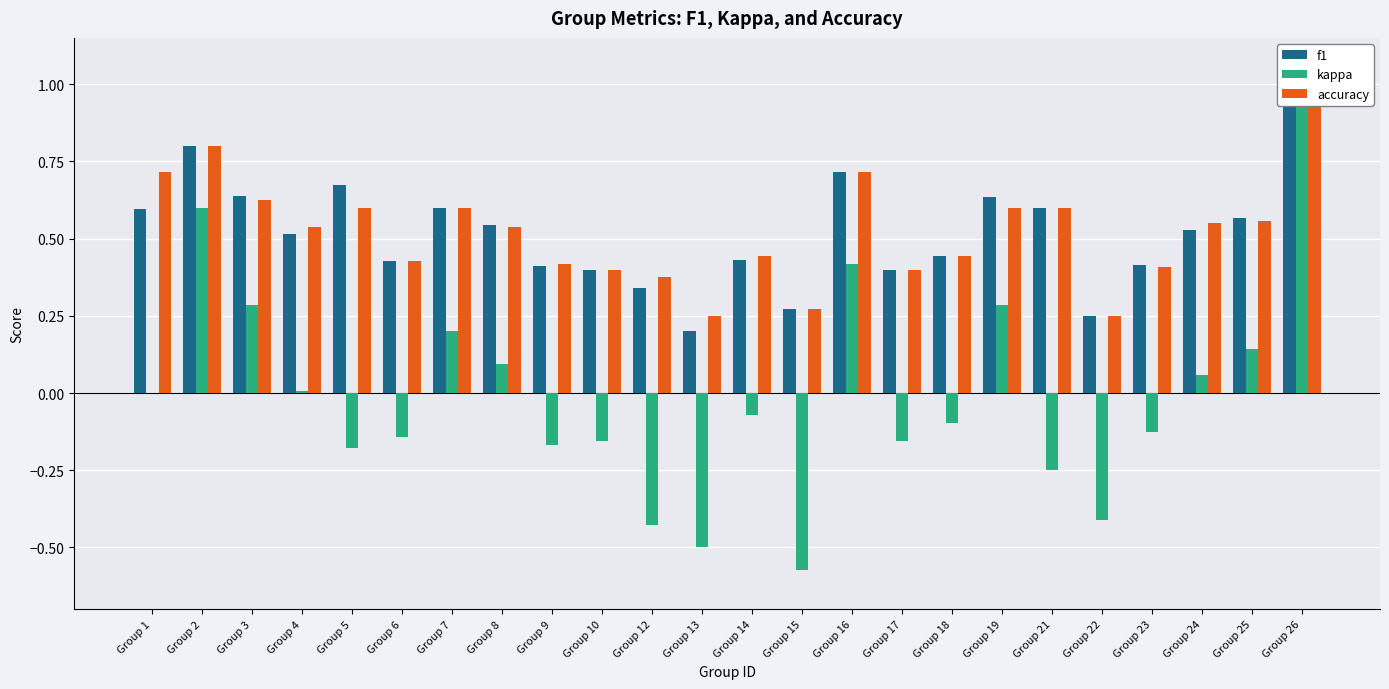

Which category has the highest value in the kappa series?

Group 26